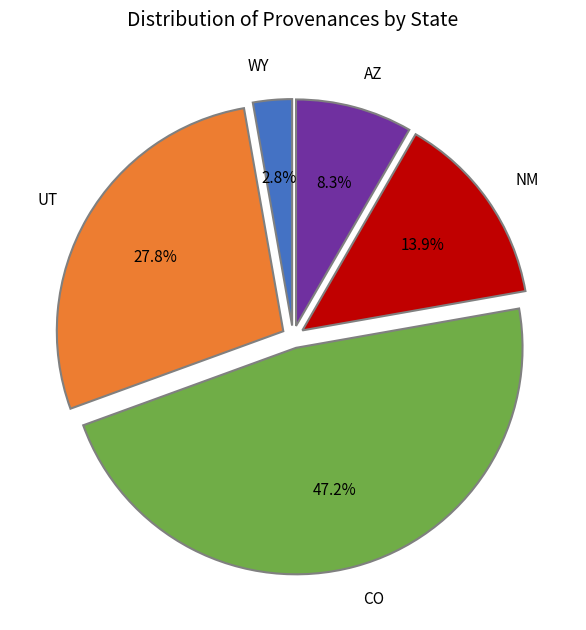

Between AZ and UT, which is larger?

UT